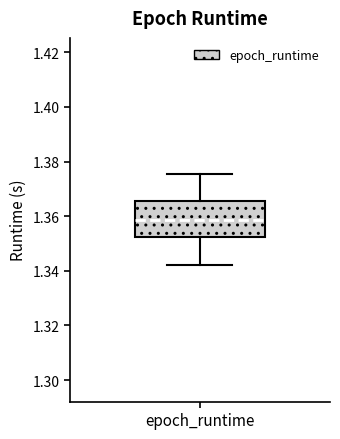

Where is the upper edge of the box for epoch_runtime on the y-axis? The values are not printed on the chart, so give them approximately, as read against the axis.

1.366